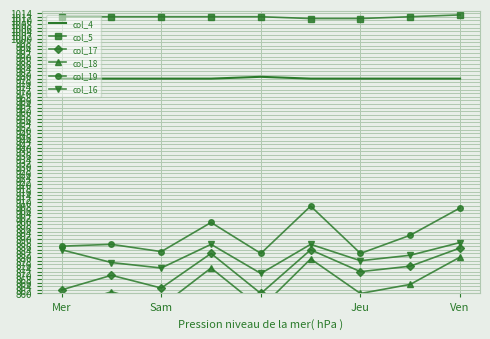

Rank the series by their maximum value, from highest to lowest.

col_5, col_4, col_19, col_16, col_17, col_18